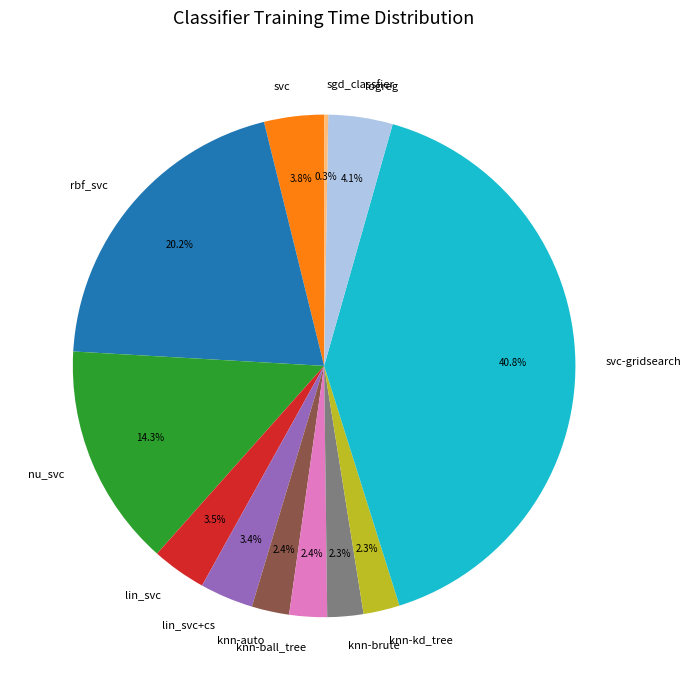

Combined, do svc and rbf_svc account for over 50%?

No